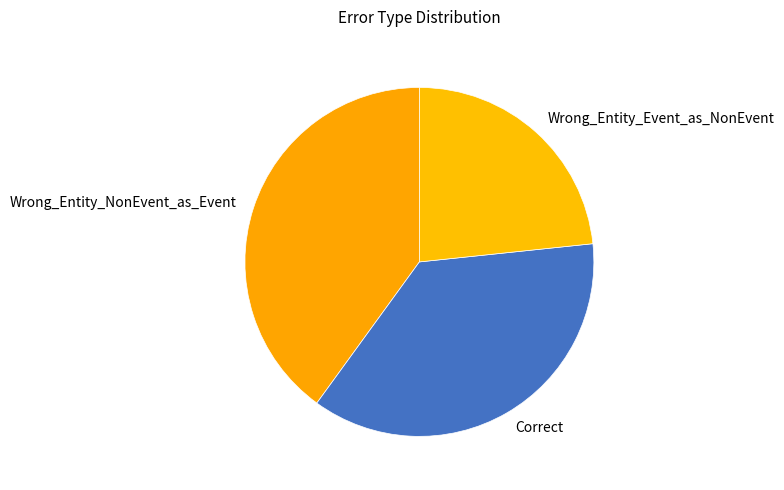

What is the smallest slice in the pie chart?

Wrong_Entity_Event_as_NonEvent